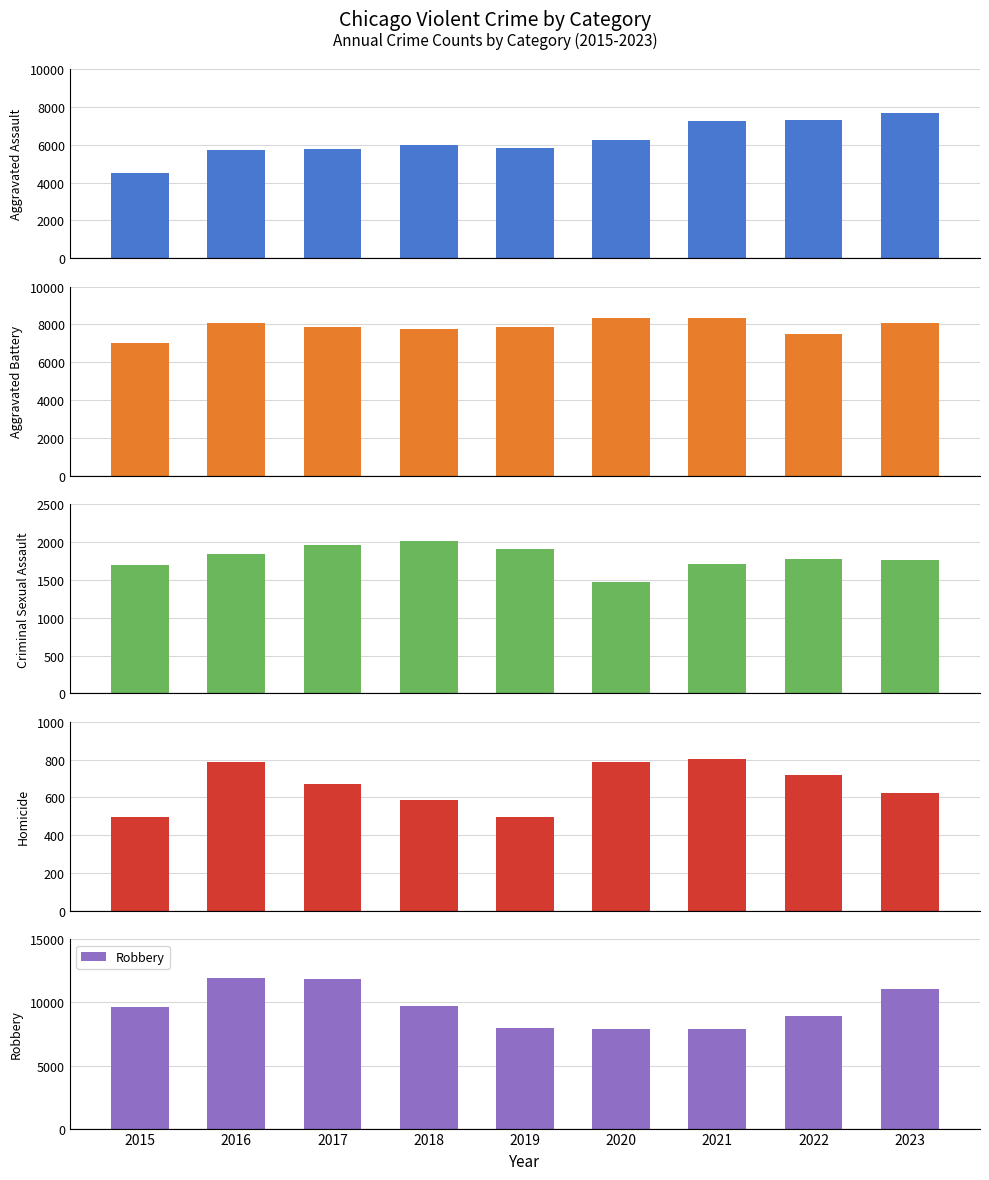

The Aggravated Assault series shows 4396 at 2021. True or false?

False